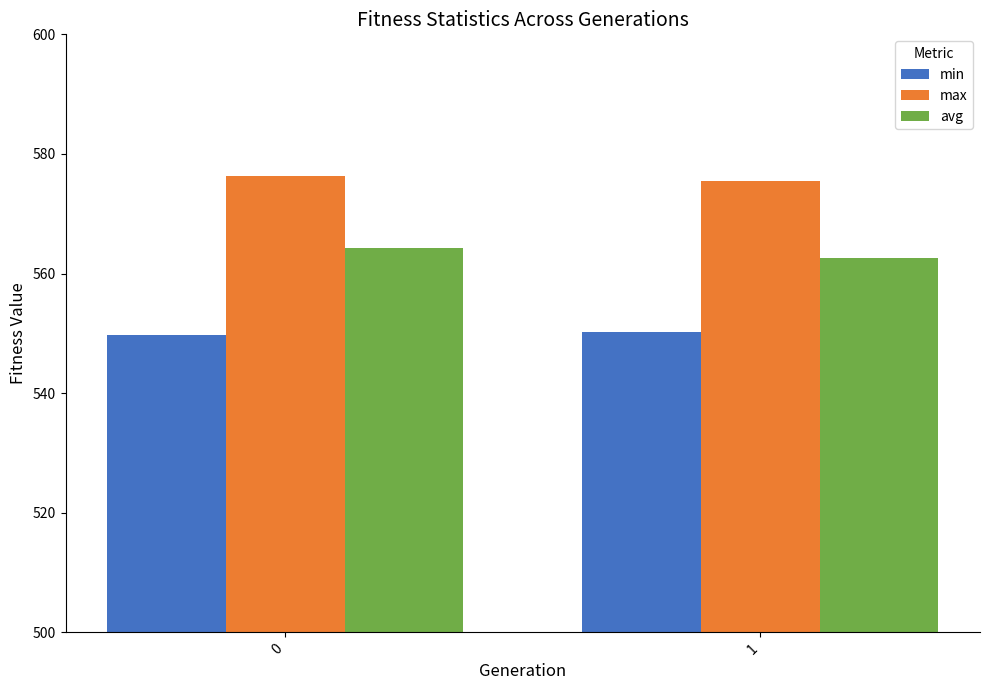

Where is max nearest to the value 575?

1